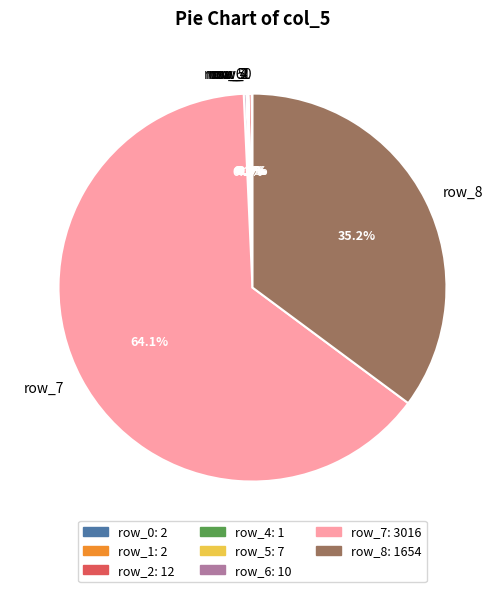

Which category has the biggest portion of the pie?

row_7